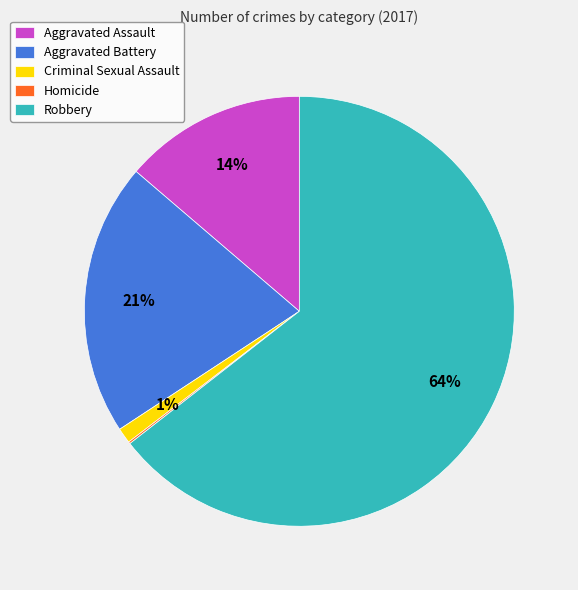

The Aggravated Assault slice represents 14% of the pie. True or false?

True